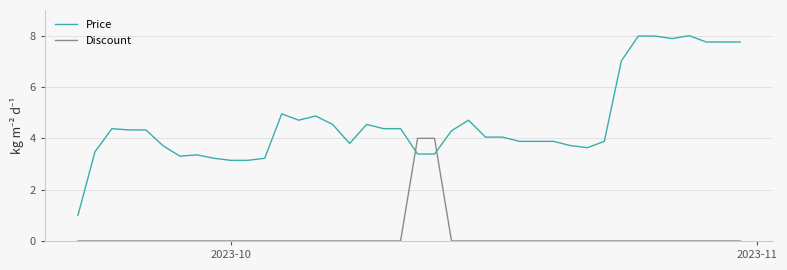

Which series has the largest total across all categories?

Price